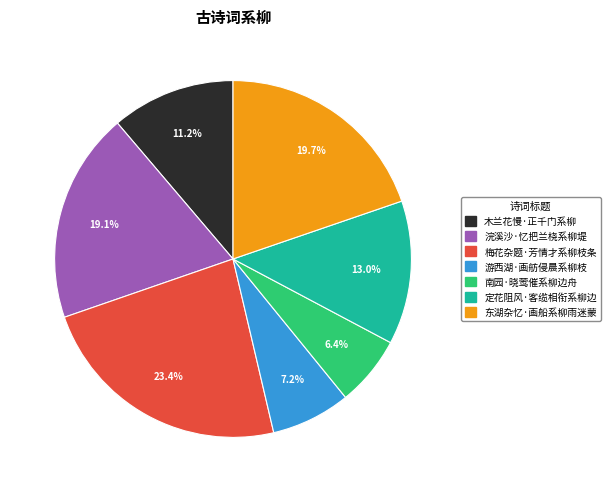

Do 南园·晓莺催系柳边舟 and 东湖杂忆·画船系柳雨迷蒙 together represent more than half of the pie?

No